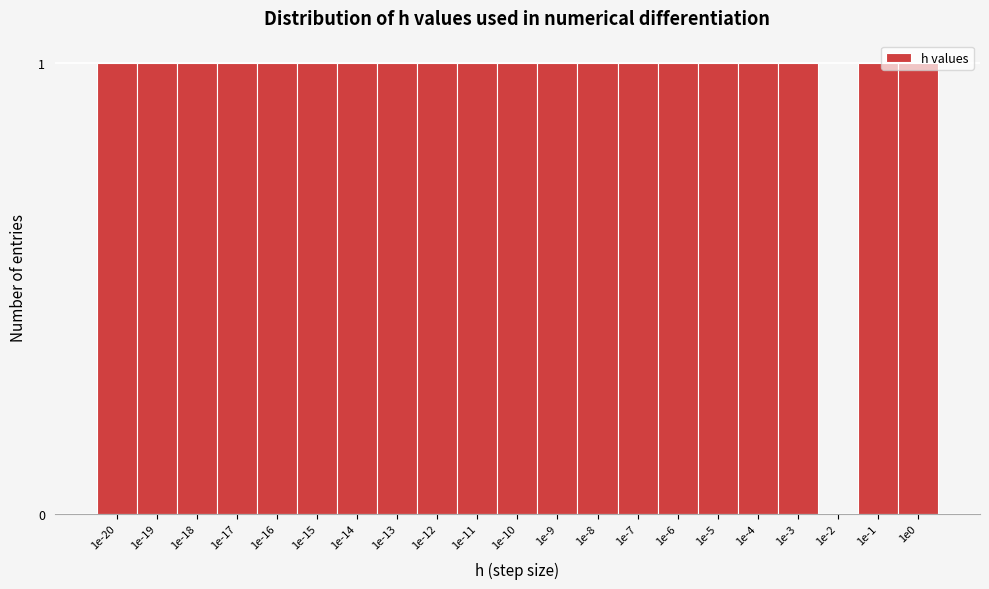

Is it true that the value at 1e-15 is 1?

True